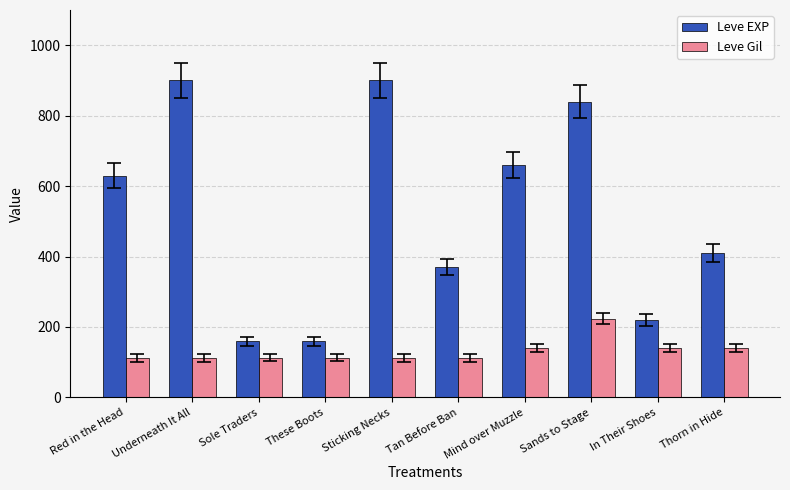

What is the difference between the maximum and second lowest values in the Leve Gil series?

112